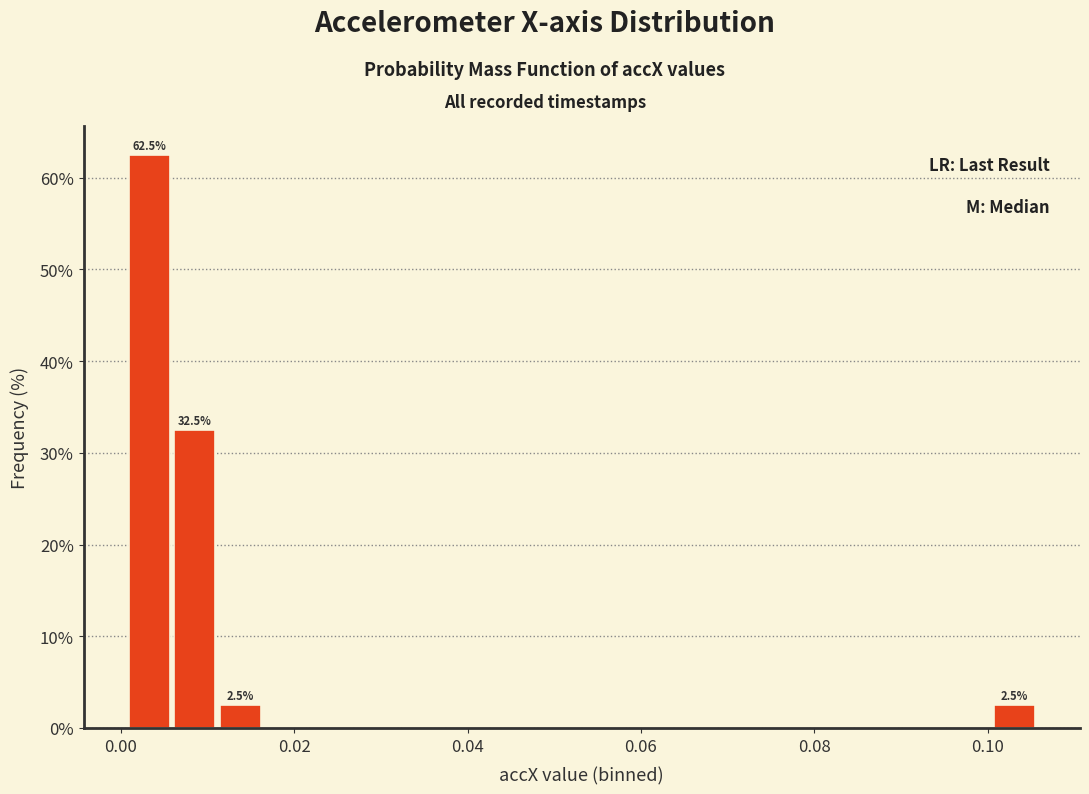

Around what value on the x-axis is the tallest bar? Give the approximate position of its centre, as read against the axis.

0.004